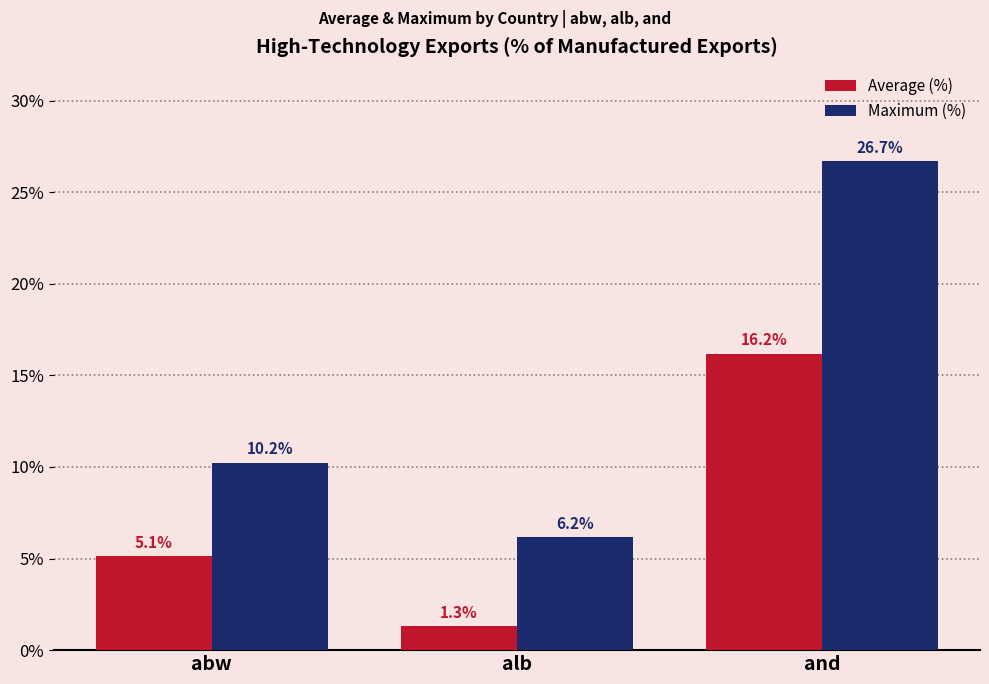

What is the label of the 1st bar from the left?

abw